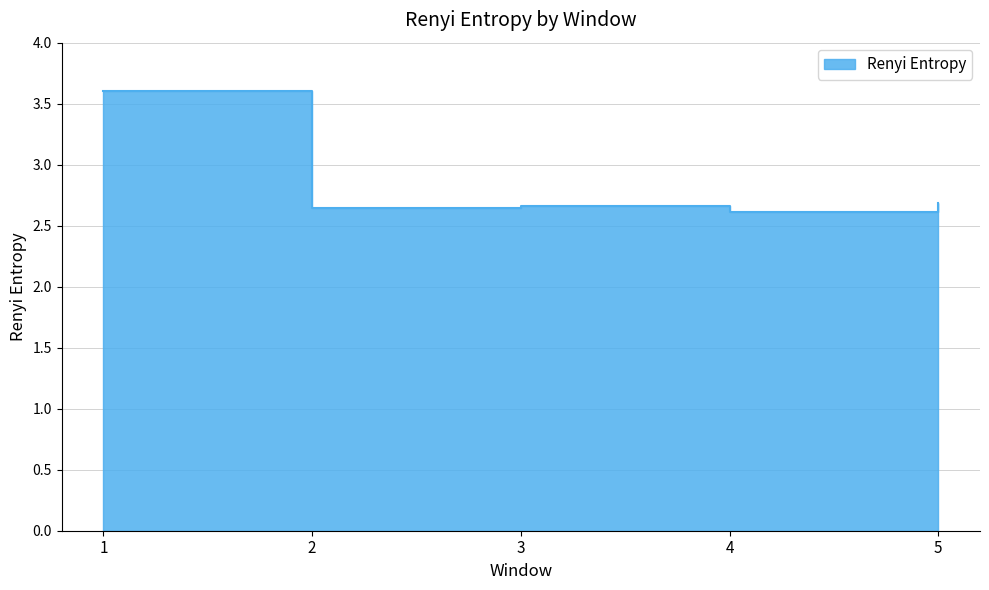

What is the maximum value shown in the chart?

3.6